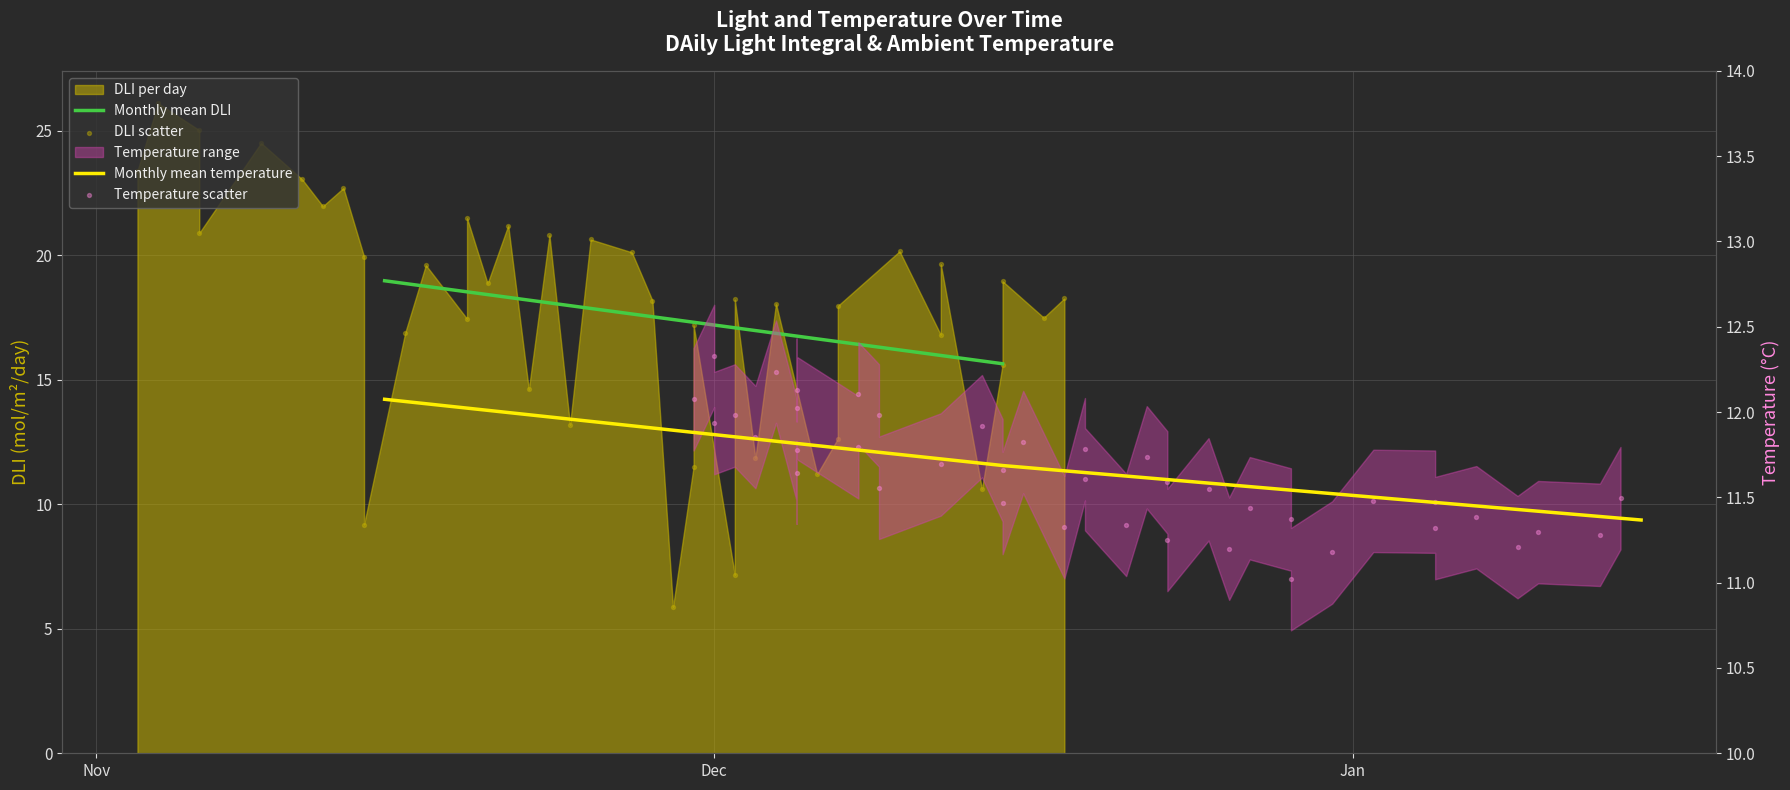

Which series contains the highest Y value?

dli